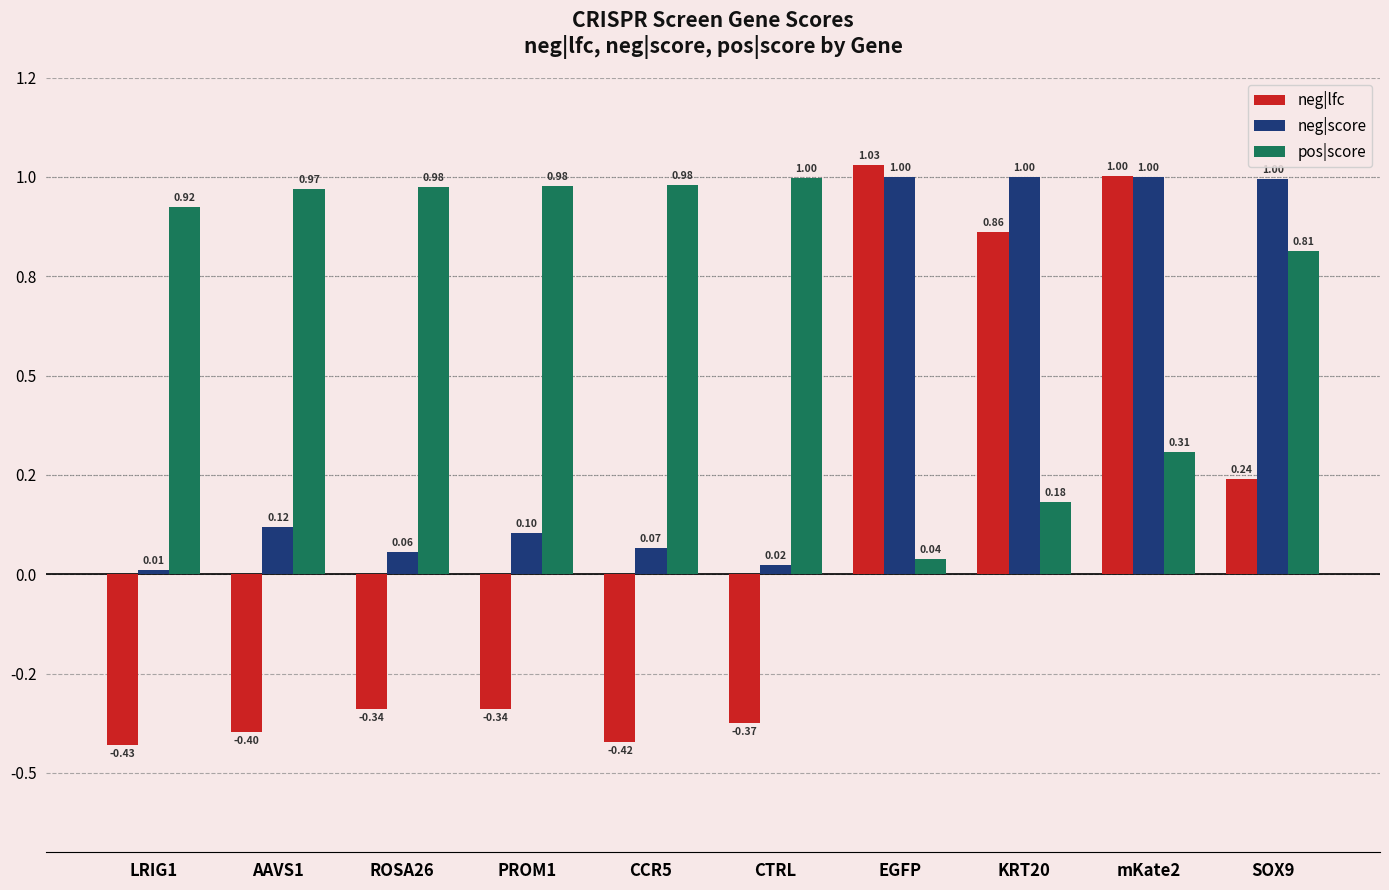

Is the value of pos|score at mKate2 greater than the value of neg|score at EGFP?

No